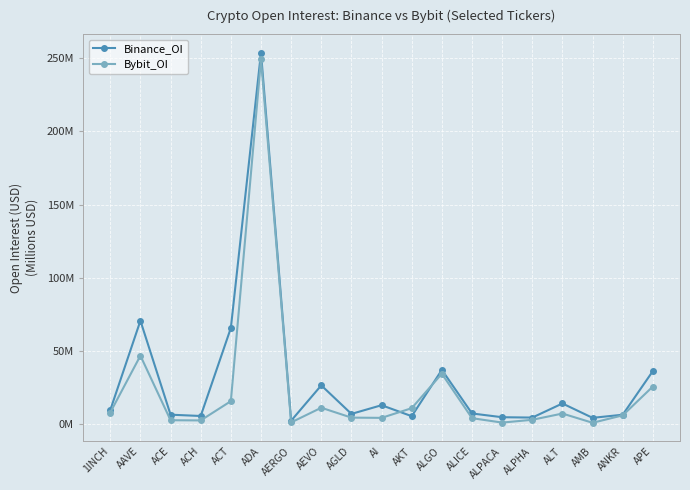

How many interior local valleys does the Binance_OI series have?

6